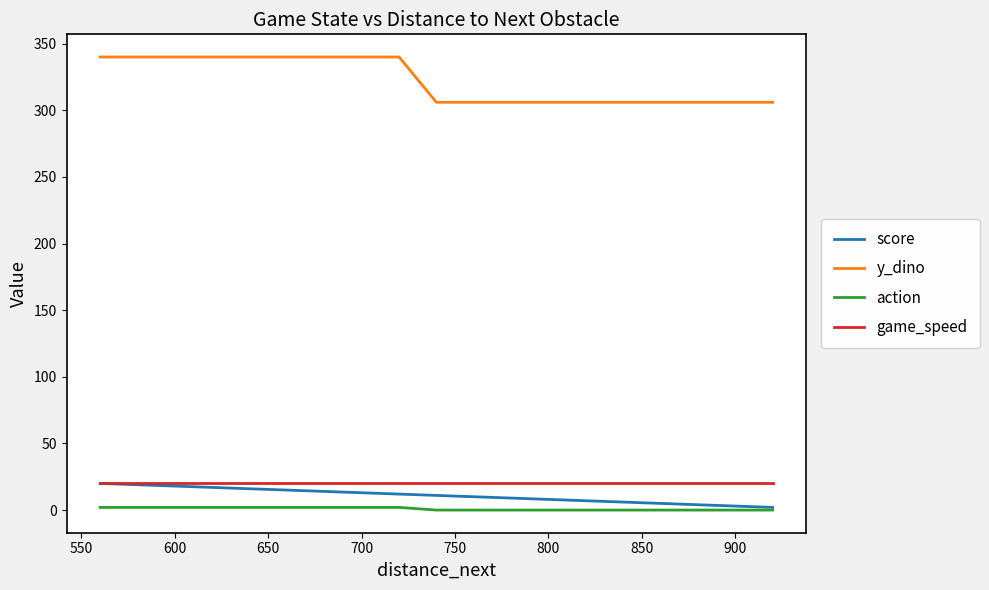

What is the greatest value displayed?

340